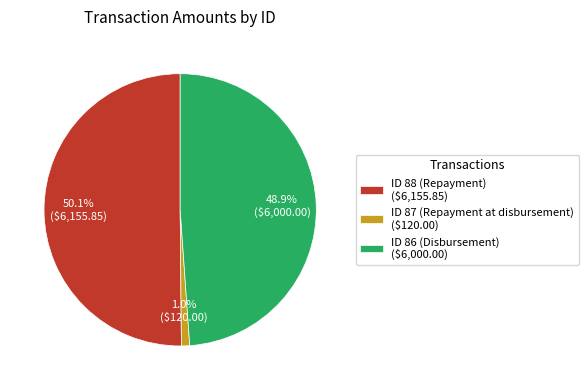

Does ID 88 (Repayment) account for over 50% of the chart?

Yes